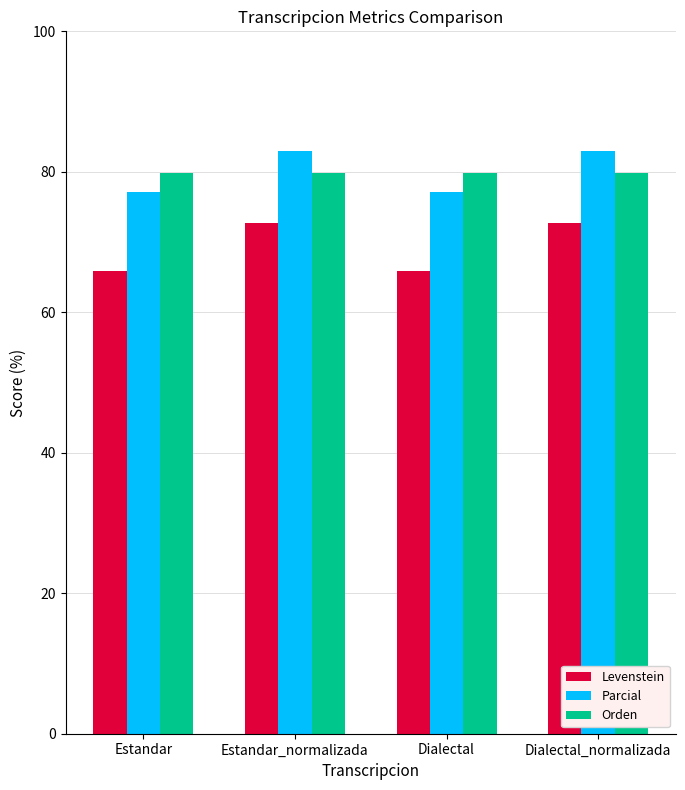

What is the average value of the Levenstein series?

69.2